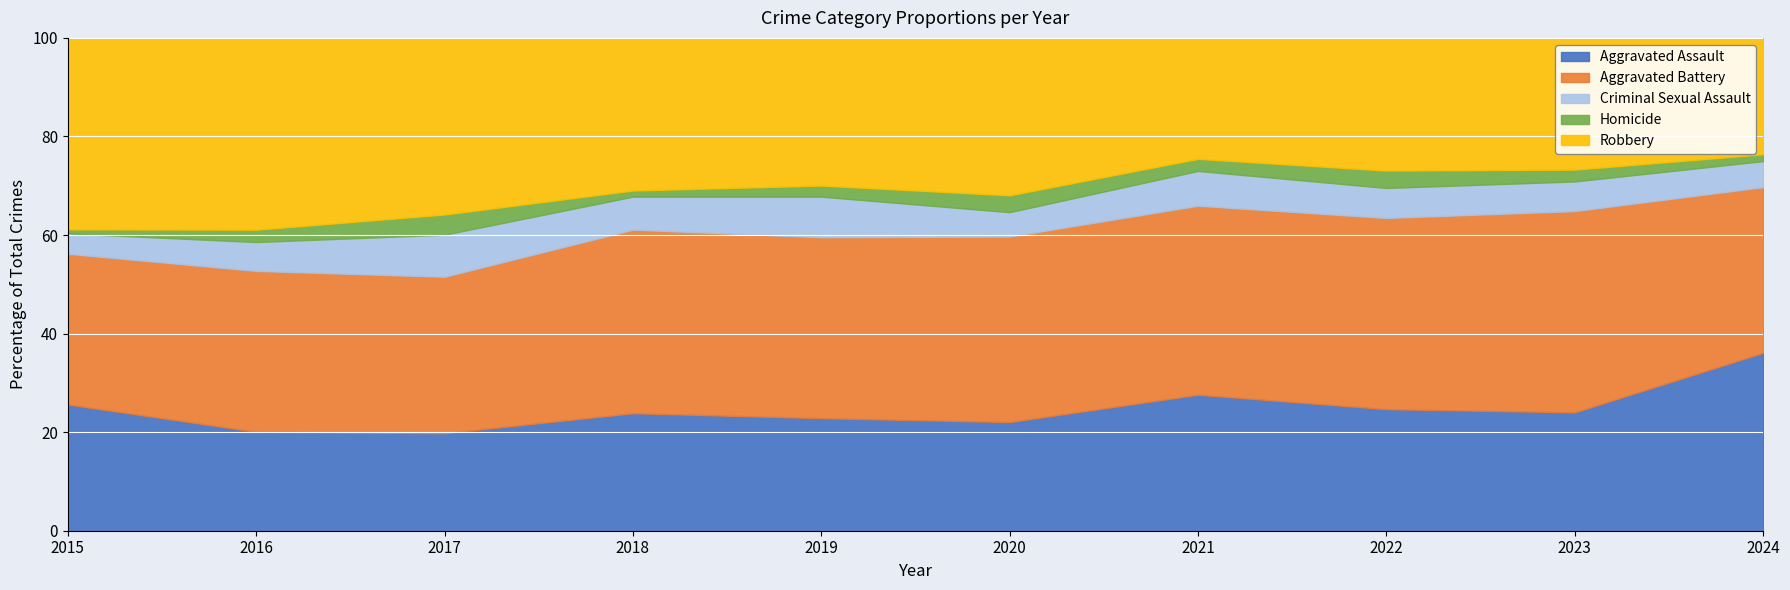

What is the total value across all series at 2021?

100.0